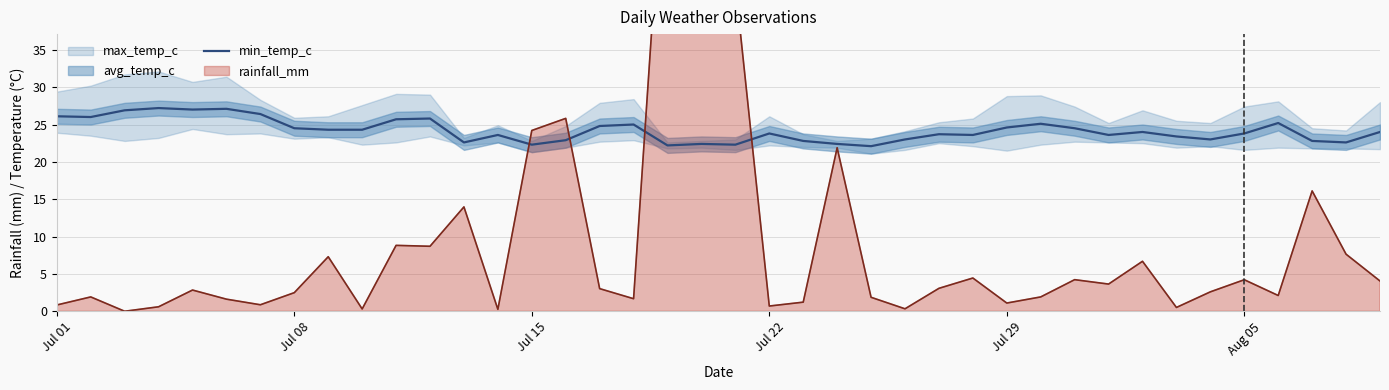

The value of min_temp_c at Jul 29 is 24.6. True or false?

True